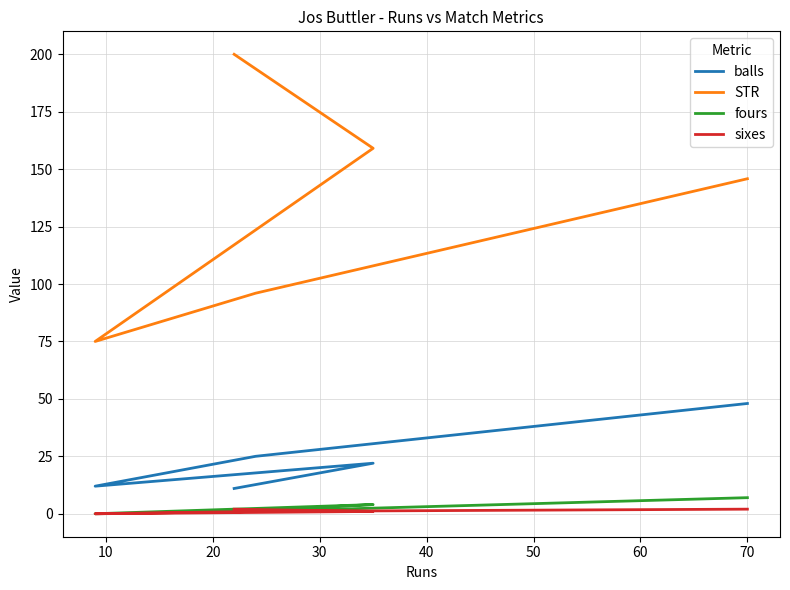

What is the greatest value displayed?

200.0